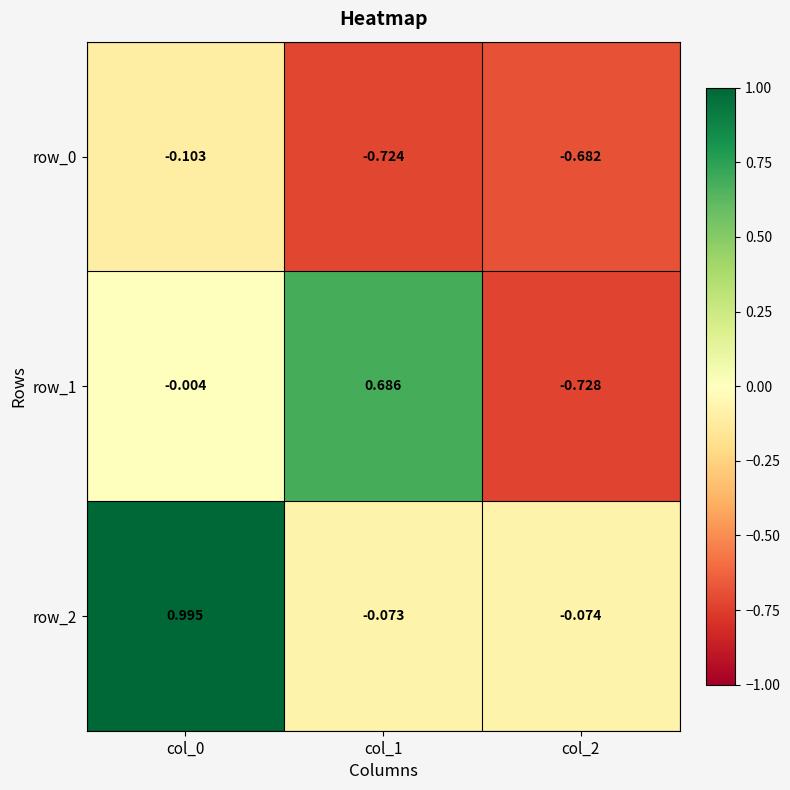

Is the value of row_0 at col_1 greater than the value of row_1 at col_0?

No